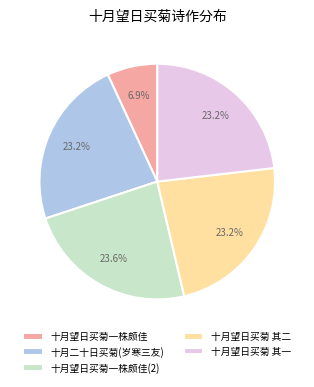

True or false: 十月望日买菊一株颇佳 accounts for 17% of the total.

False